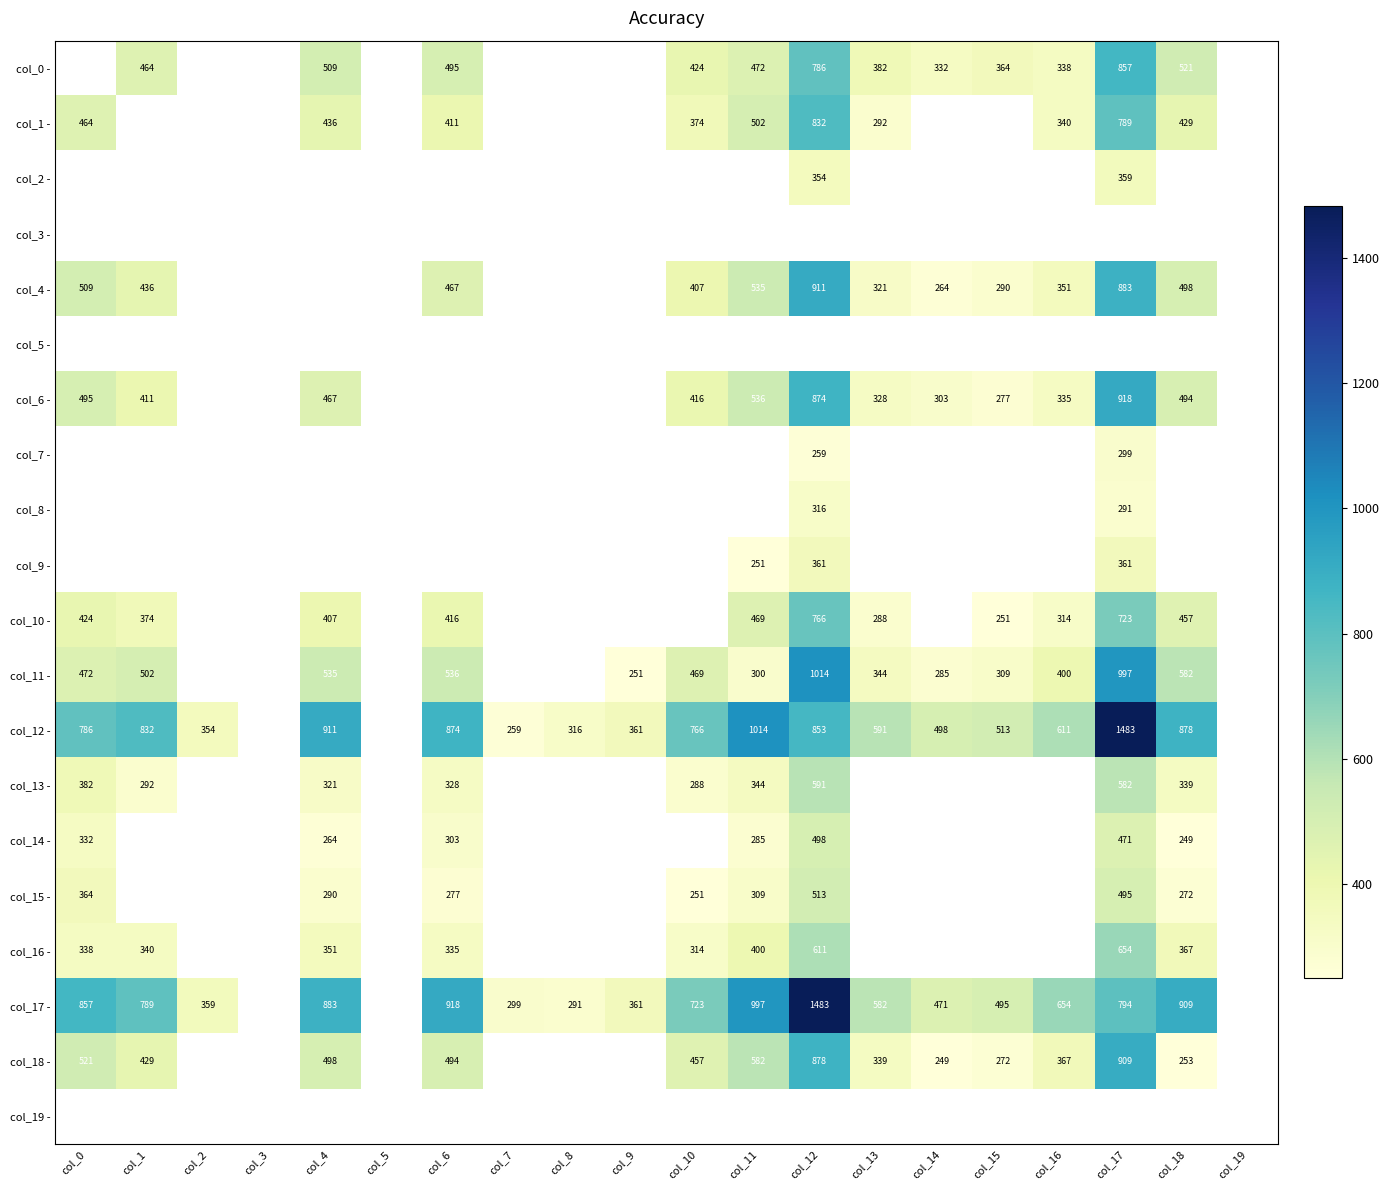

The col_16 - series shows 1002 at col_17. True or false?

False